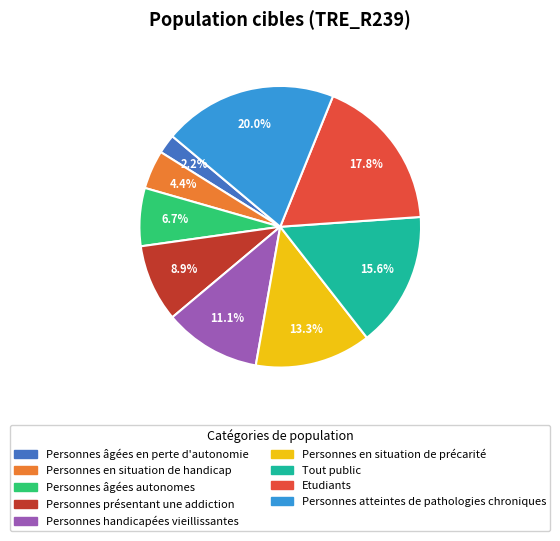

How many slices are in this pie chart?

9